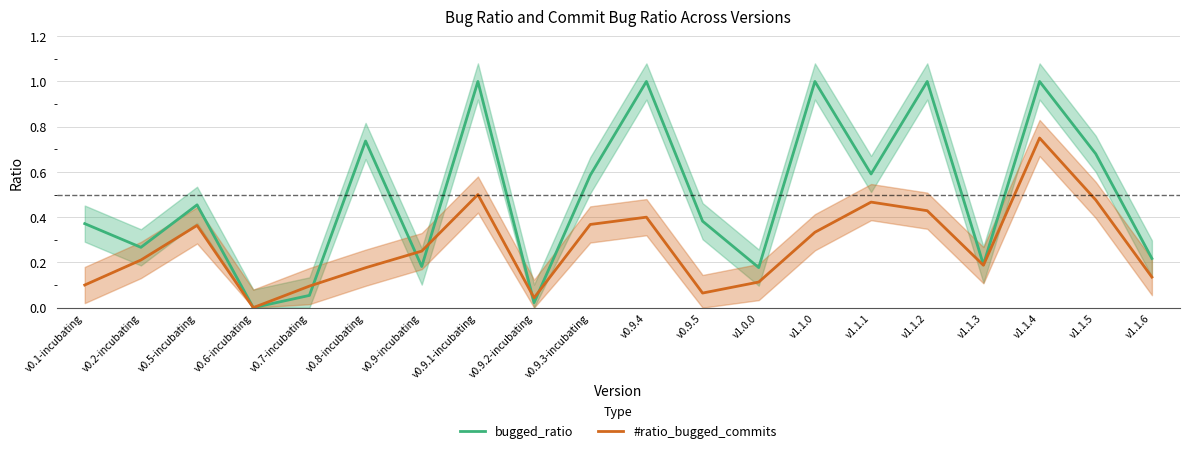

How many times do #ratio_bugged_commits and bugged_ratio cross each other?

5